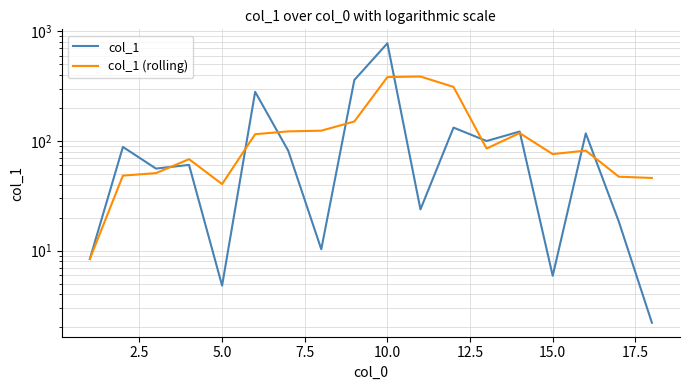

Which series changed the most between 5.0 and 10.0?

col_1